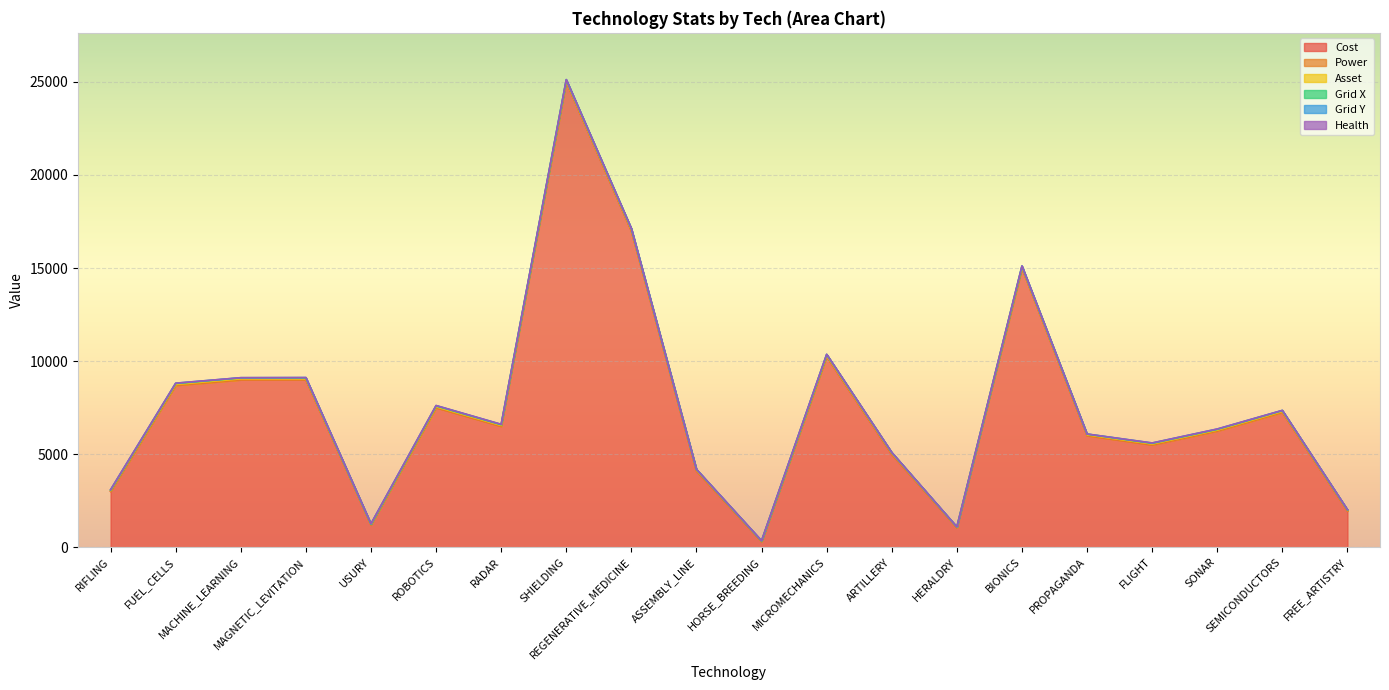

What is the label of the 1st point from the right?

FREE_ARTISTRY